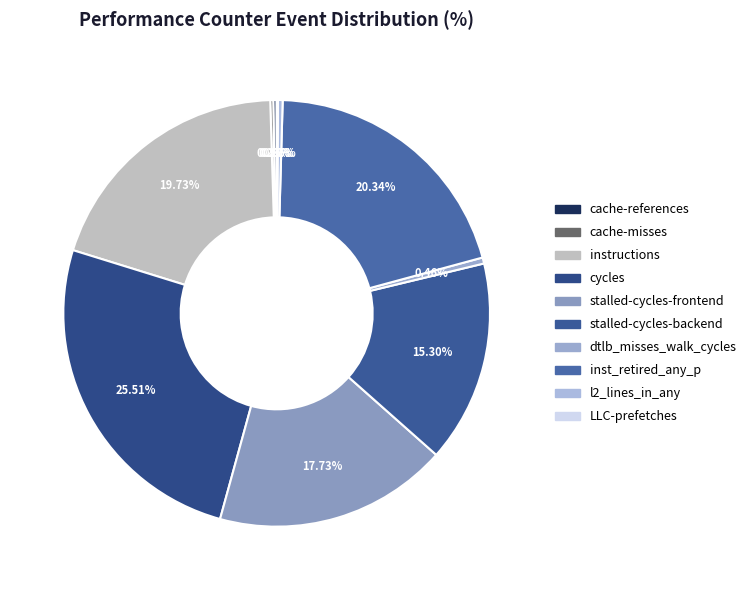

What is the smallest slice in the pie chart?

LLC-prefetches